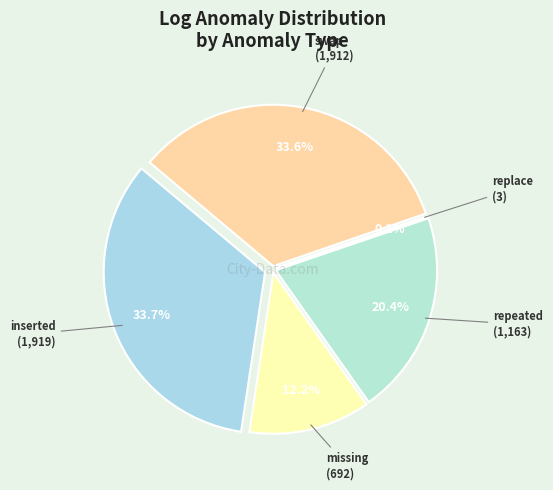

To the nearest percent, what is the combined percentage of swap and replace?

34%